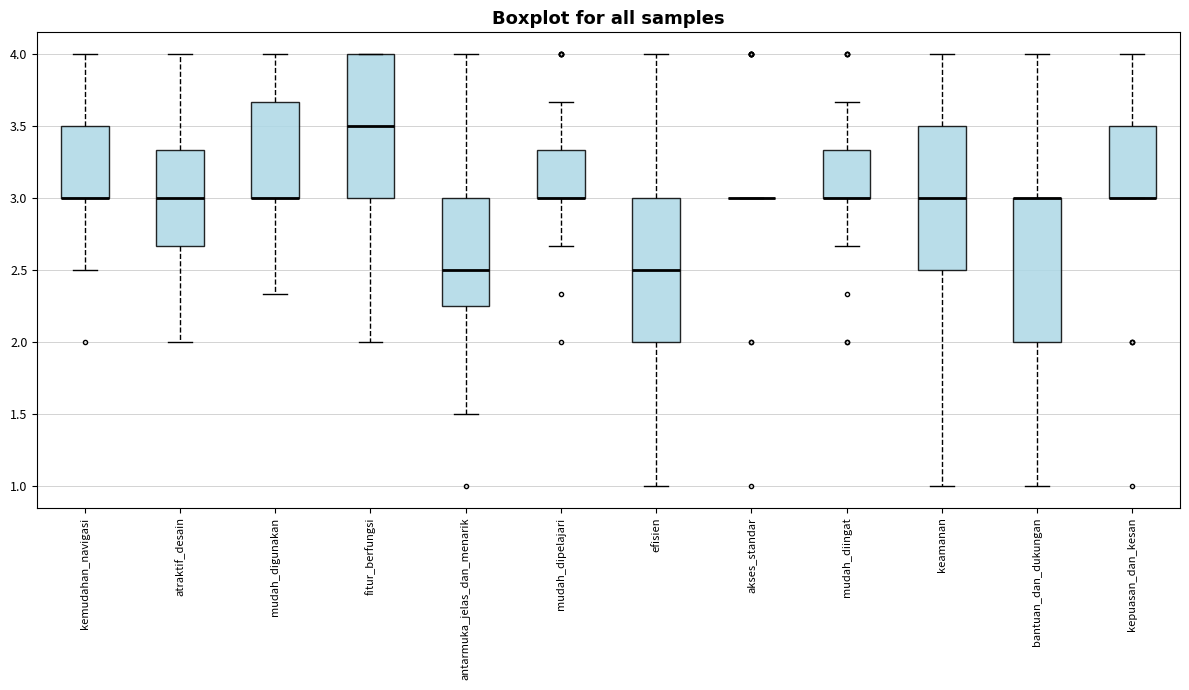

Where is the lower edge of the box for mudah_diingat on the y-axis? The values are not printed on the chart, so give them approximately, as read against the axis.

3.00